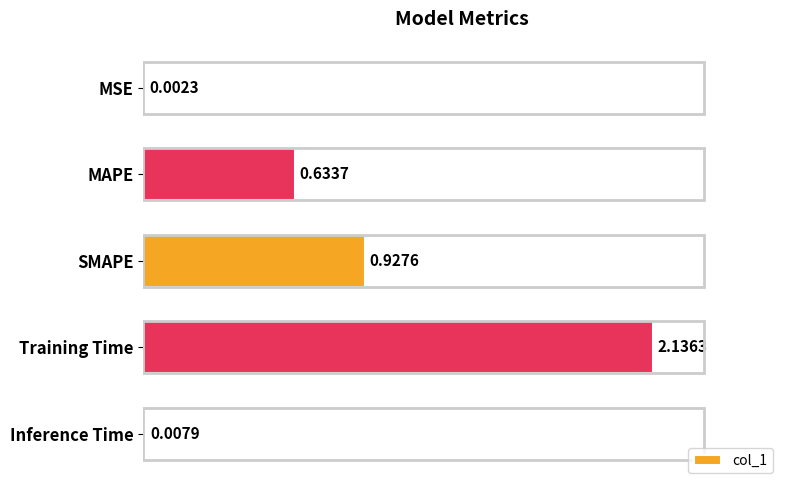

At which label is the value closest to 1?

SMAPE